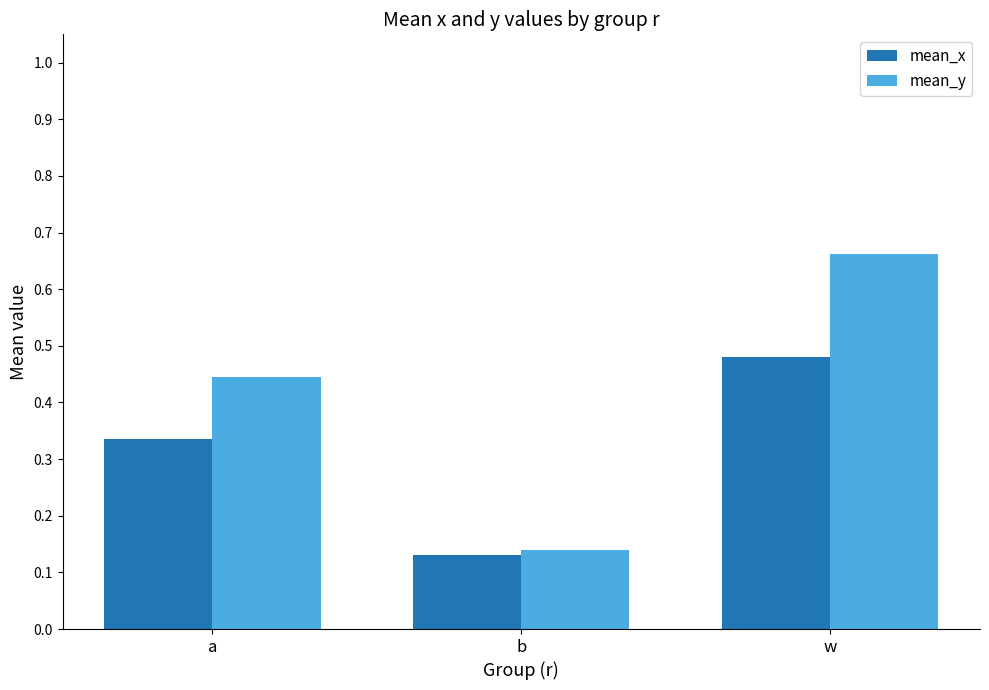

What is the sum of the mean_y values at a and b?

0.6